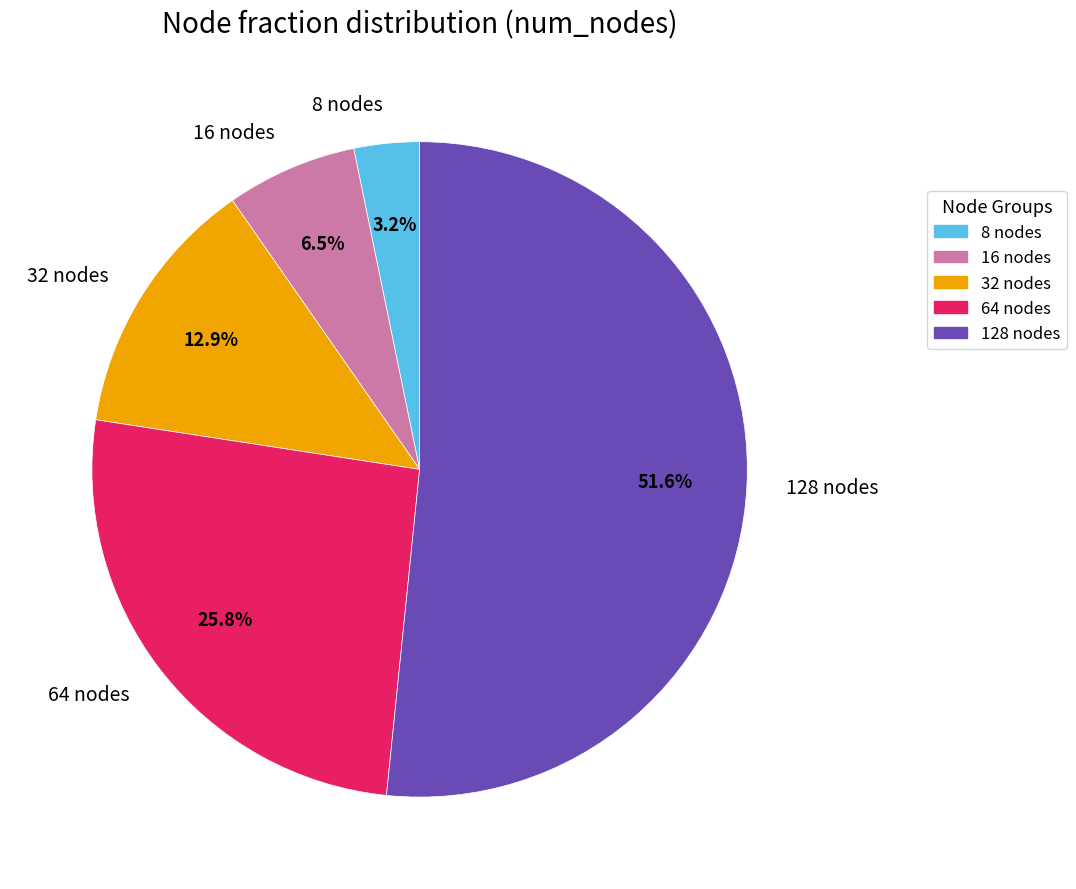

Is there any slice that represents more than half of the pie?

Yes